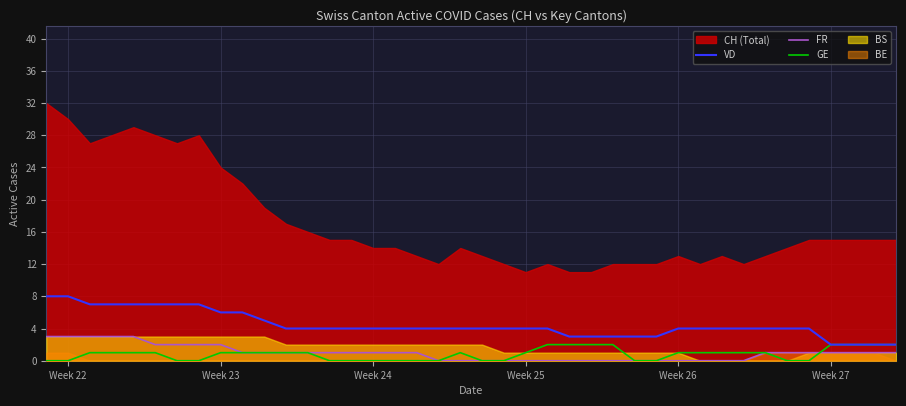

What is the difference between the second highest and minimum values in the GE series?

2